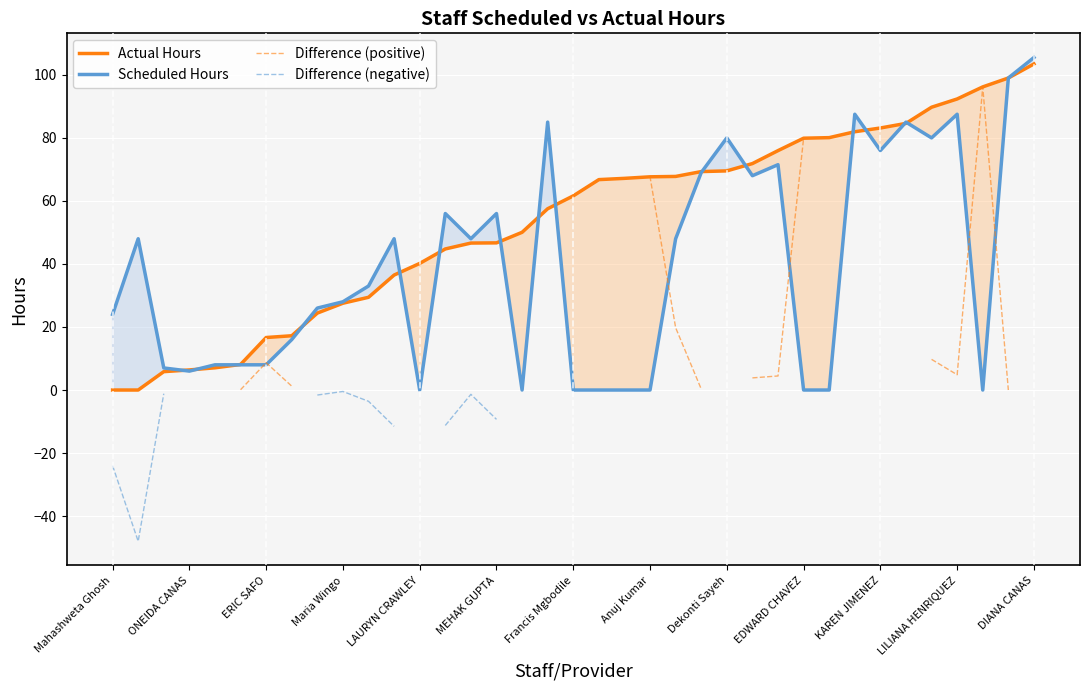

What are all the series names shown in the legend?

Actual Hours, Scheduled Hours, Difference (positive), Difference (negative)